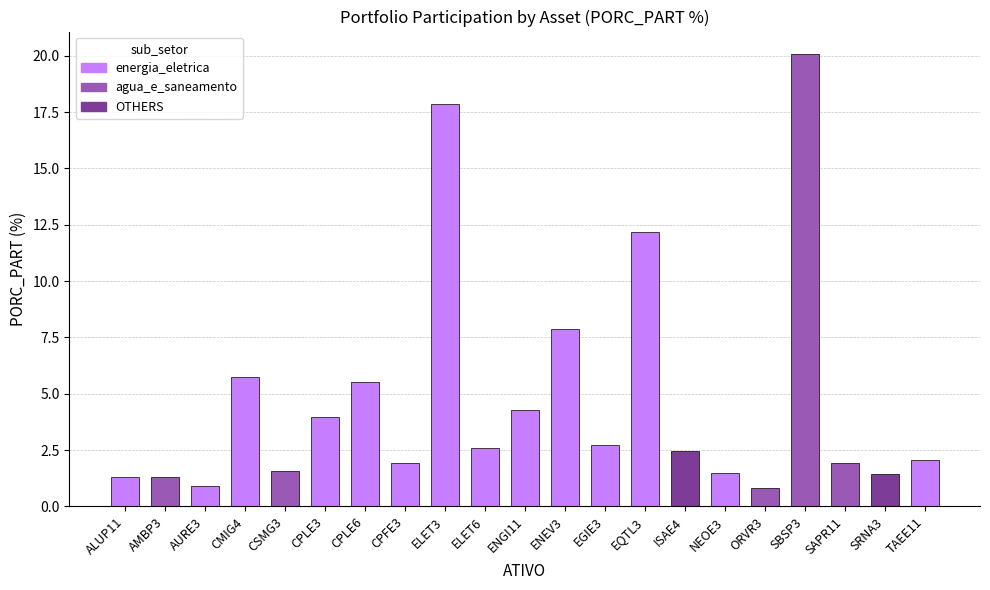

What is the sum of the values at ELET3 and AMBP3?

19.1